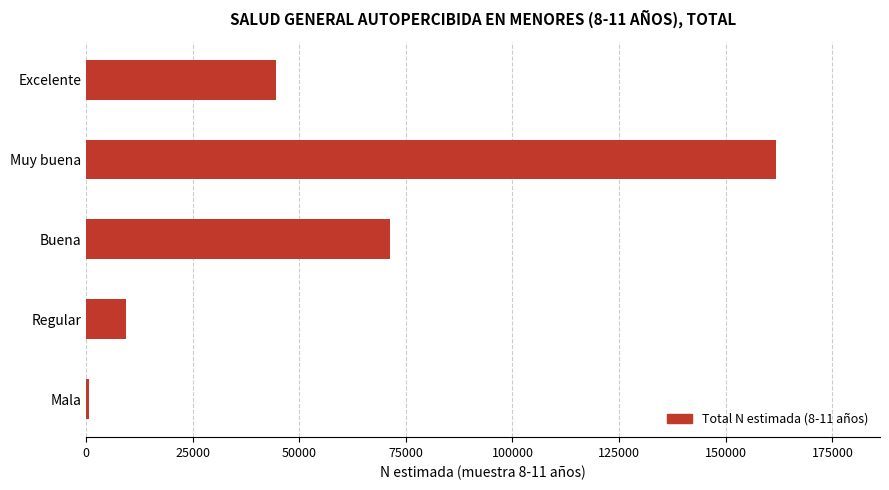

Where is the data nearest to the value 81282?

Buena